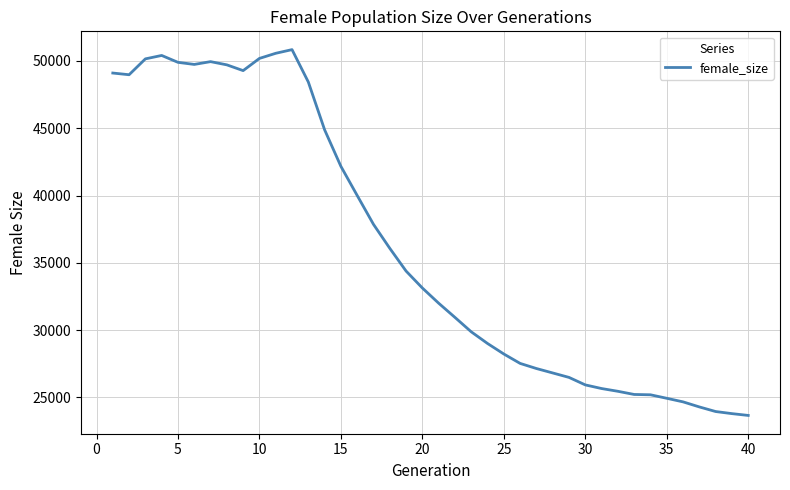

What is the greatest value displayed?

50842